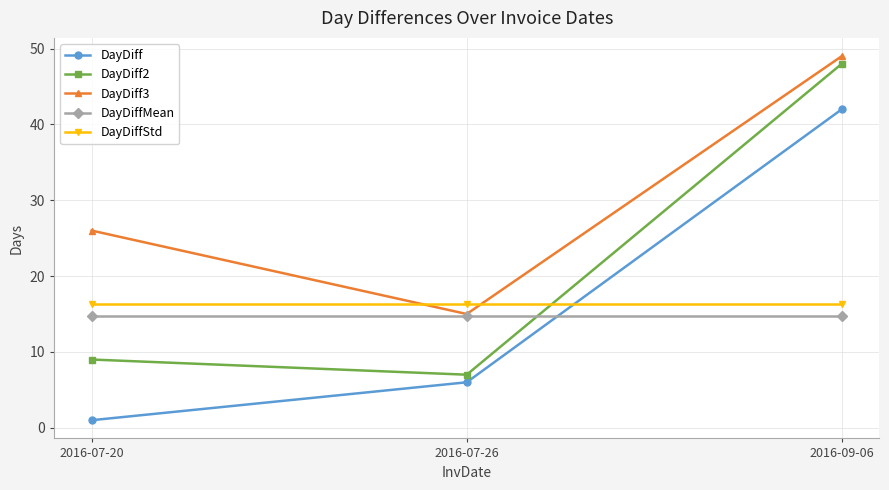

What is the difference between the highest and lowest values at 2016-07-26?

10.3